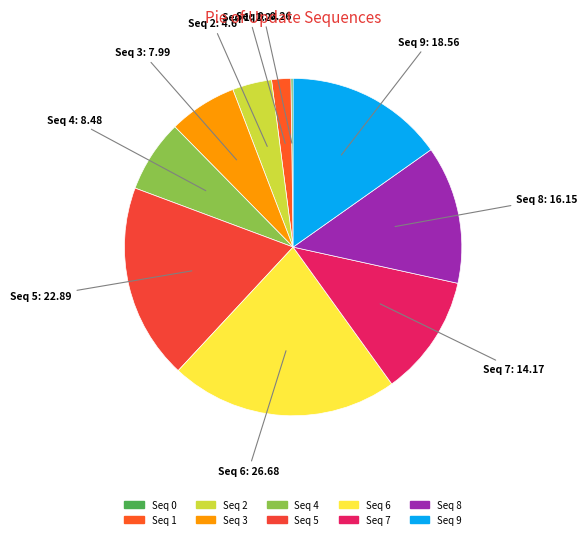

Is there a majority slice in this chart?

No